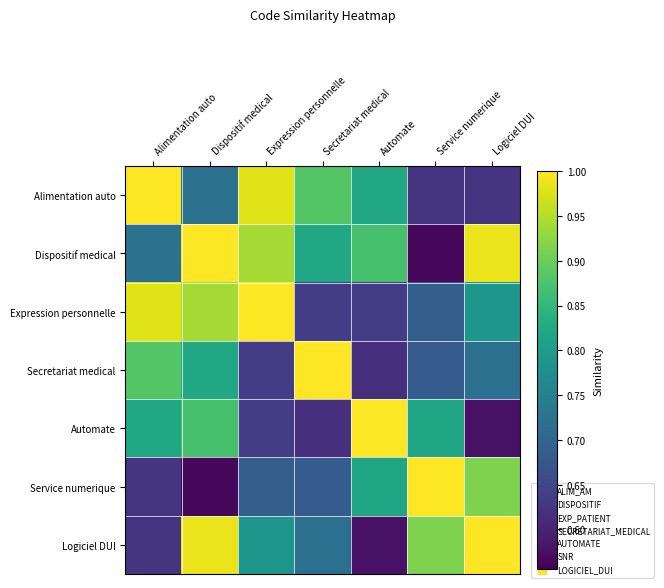

What is the maximum value shown in the chart?

1.0